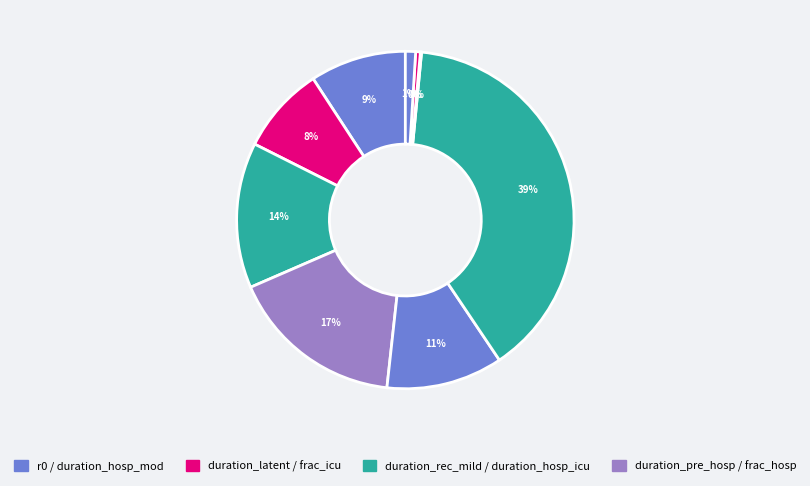

Which category has the biggest portion of the pie?

duration_hosp_icu